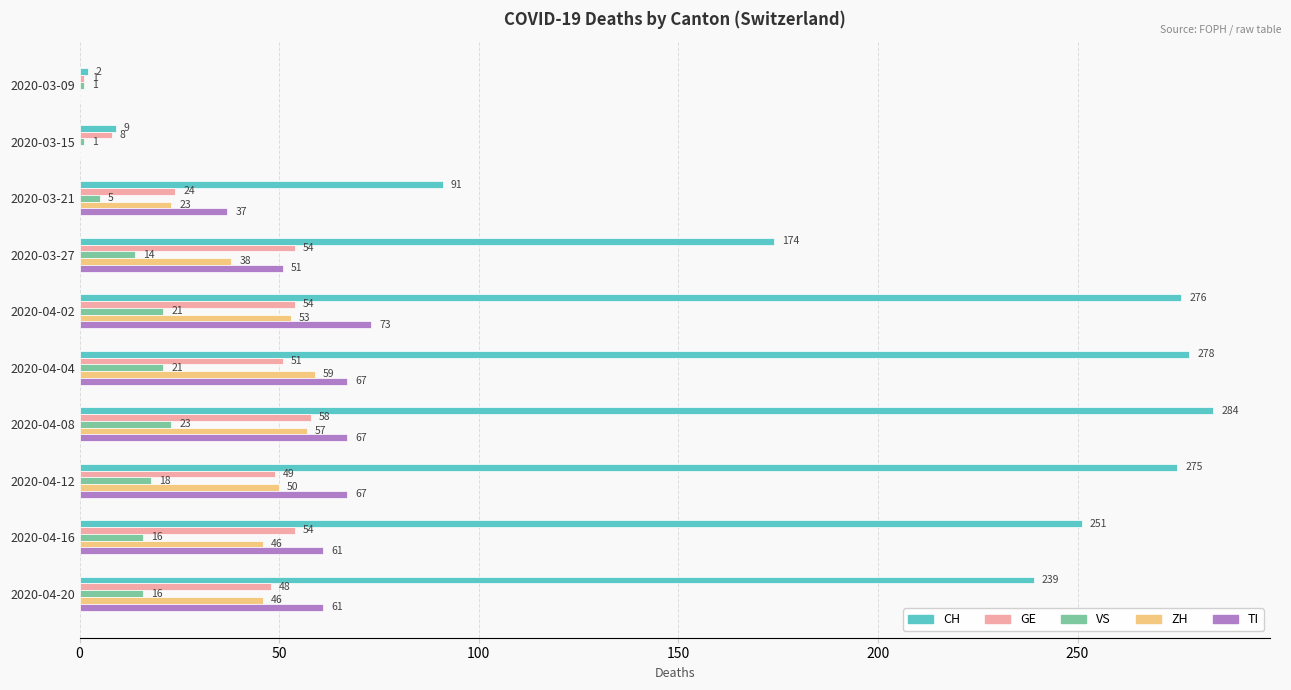

Which series has the largest total across all categories?

CH